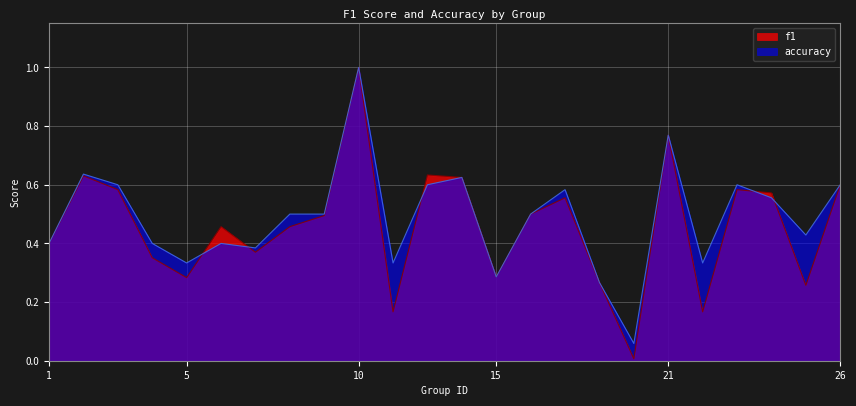

What is the average value of the accuracy series?

0.5